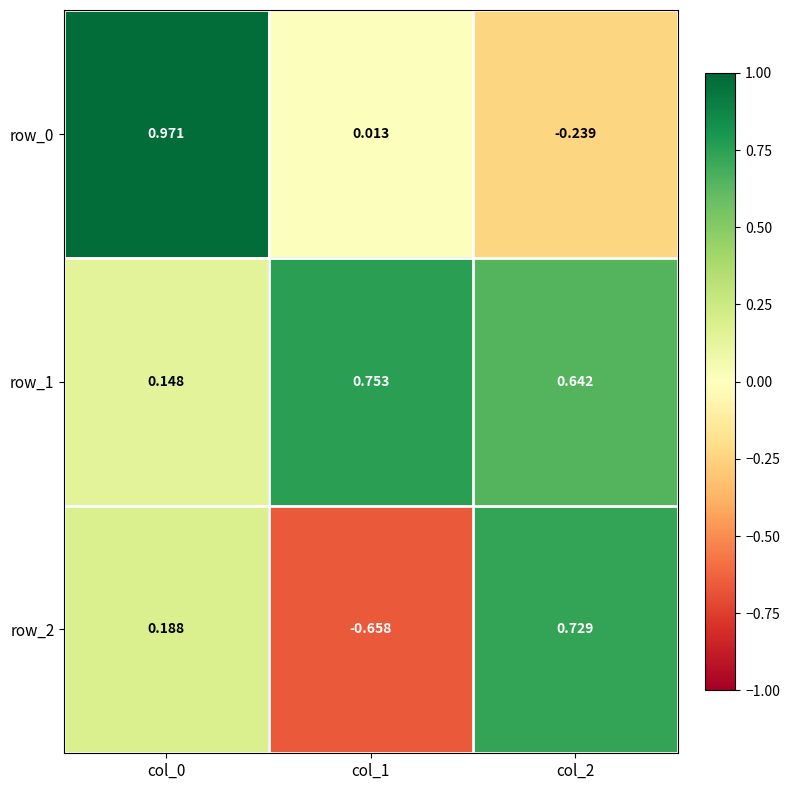

Is the value of row_1 at col_2 greater than the value of row_0 at col_2?

Yes